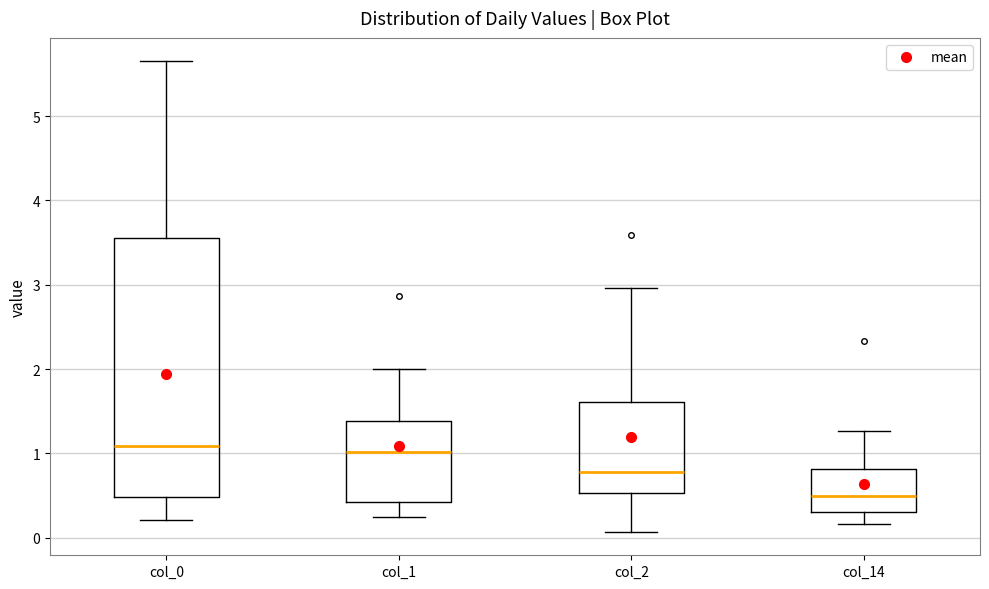

Reading left to right, read every box against the y-axis: the position of its median line, the range the box covers, and the ends of its whiskers. The values are not printed on the chart, so give them approximately, as read against the axis.

col_0: median 1.1, box 0.5 to 3.6, whiskers 0.2 to 5.7
col_1: median 1.0, box 0.4 to 1.4, whiskers 0.3 to 2.0
col_2: median 0.8, box 0.5 to 1.6, whiskers 0.1 to 3.0
col_14: median 0.5, box 0.3 to 0.8, whiskers 0.2 to 1.3